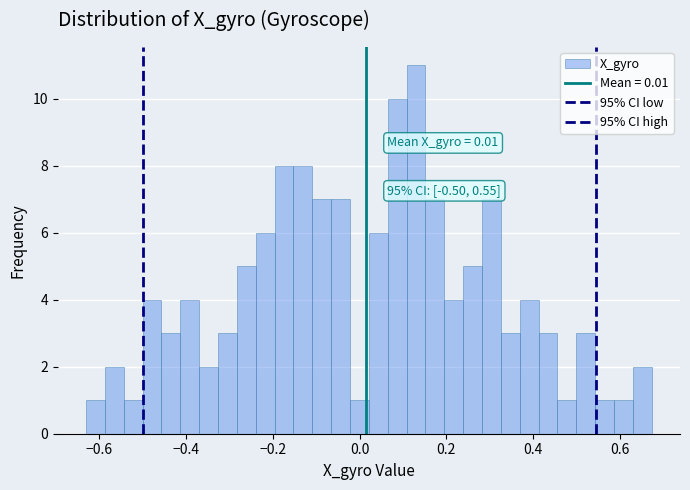

Around what value on the x-axis is the tallest bar? Give the approximate position of its centre, as read against the axis.

0.14